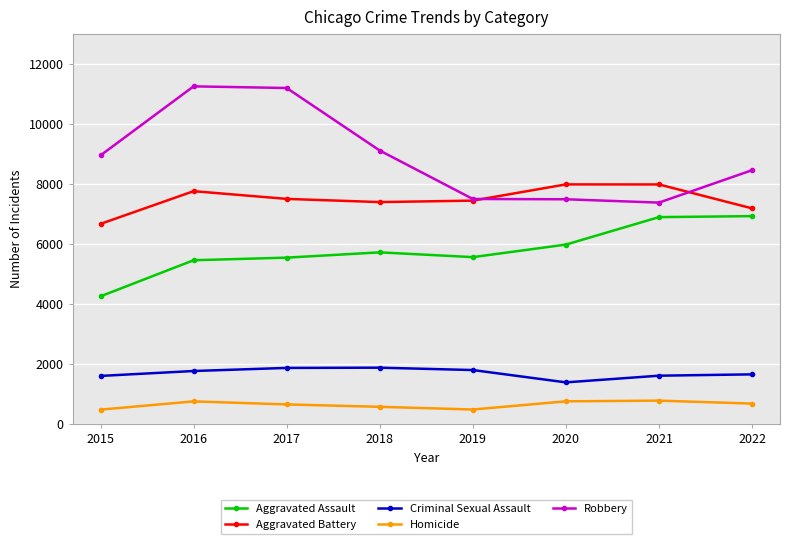

Which series changed the most between 2018 and 2020?

Robbery